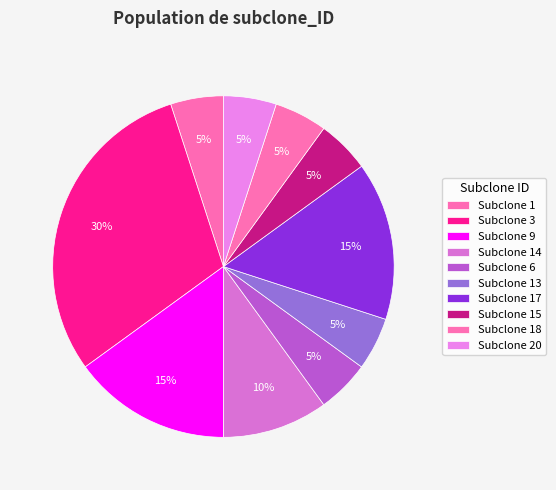

What is the largest slice in the pie chart?

Subclone 3